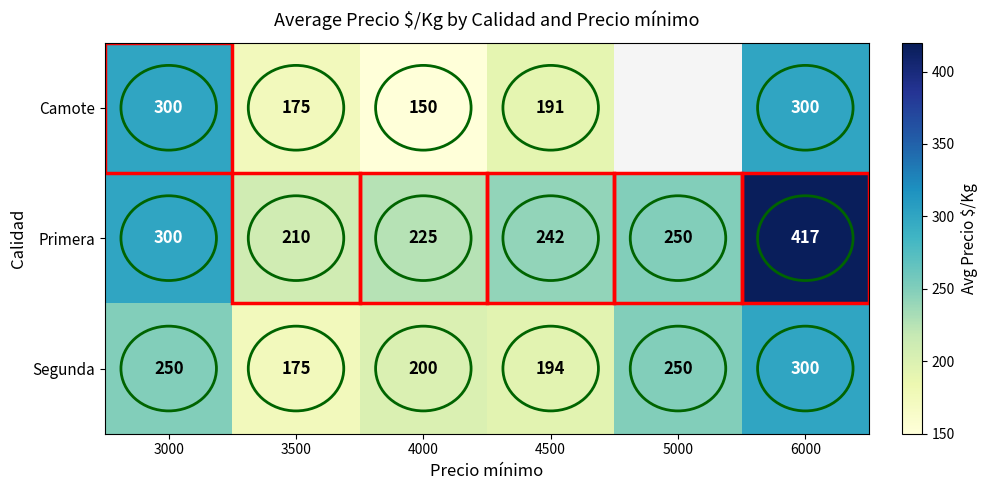

Between 5000 and 4000, which is larger?

4000